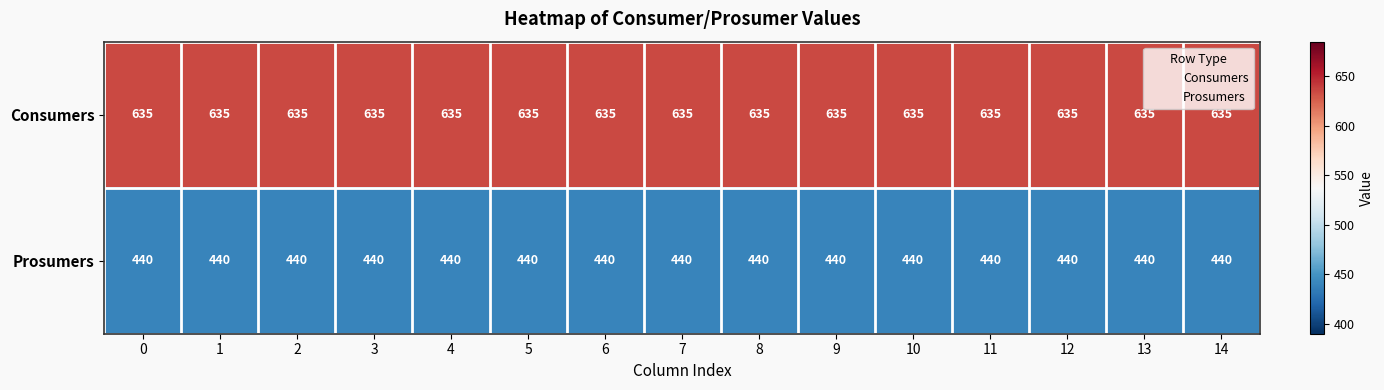

What is the spread (max minus min) of values at 1?

195